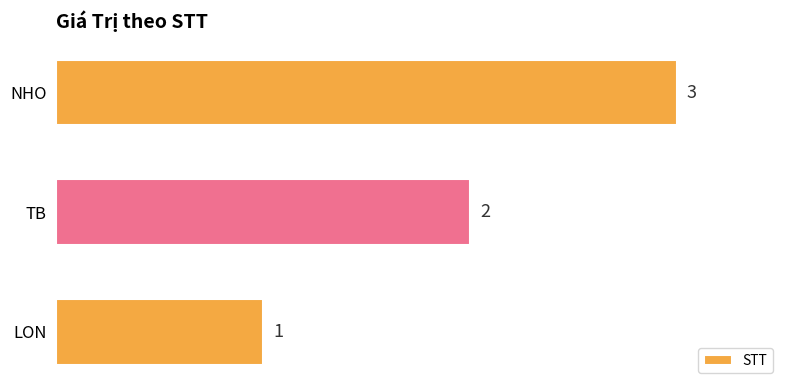

The chart shows a value of 2 at LON. True or false?

False